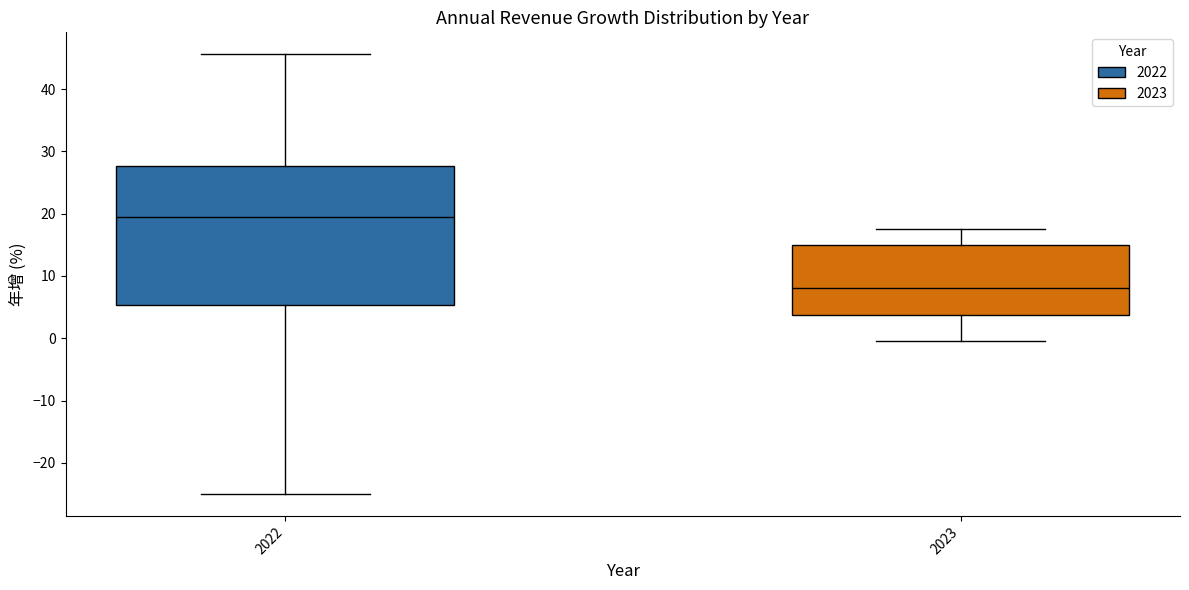

Reading left to right, transcribe this box plot: for each box, give where its median line is, the range the box spans, and where its two whiskers end, as read against the y-axis. The values are not printed on the chart, so give them approximately, as read against the axis.

2022: median 19, box 5 to 28, whiskers -25 to 46
2023: median 8, box 4 to 15, whiskers 0 to 18